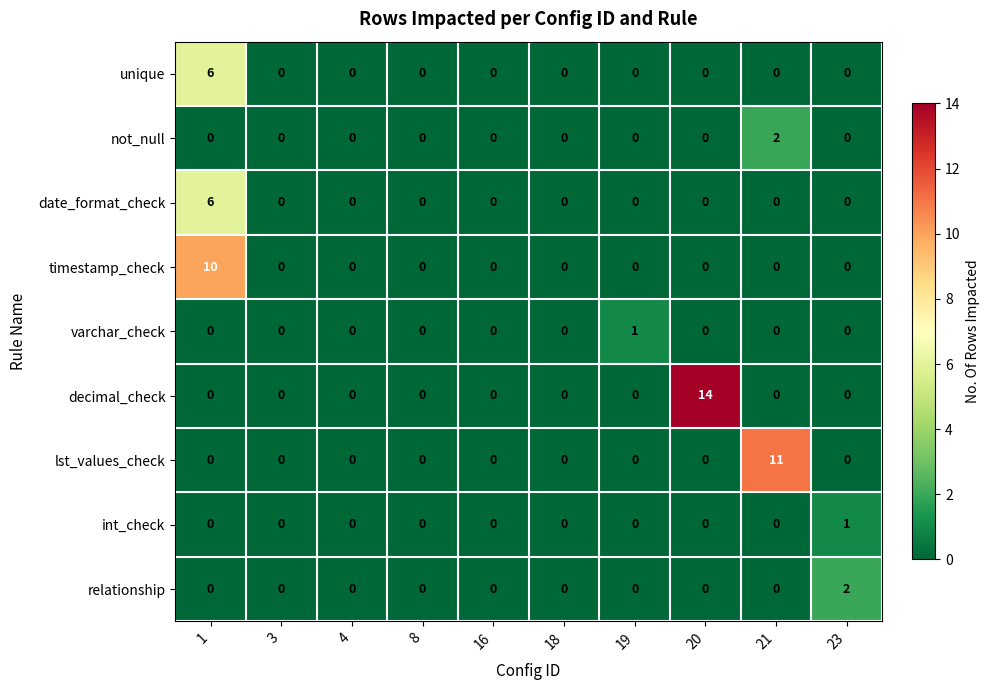

How many series are shown in this chart?

9